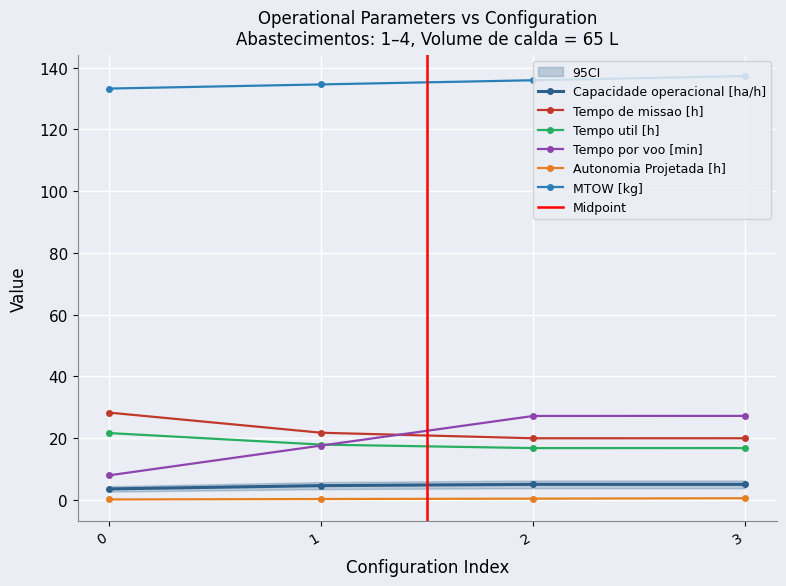

How many interior local valleys does the Tempo util [h] series have?

1